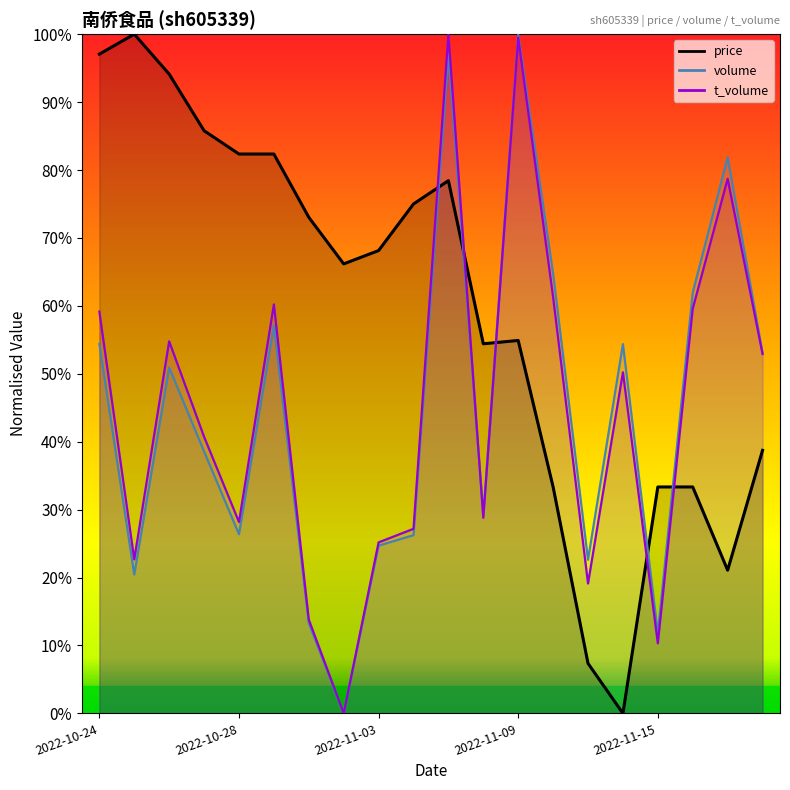

What is the label of the 2nd point from the left?

2022-10-25